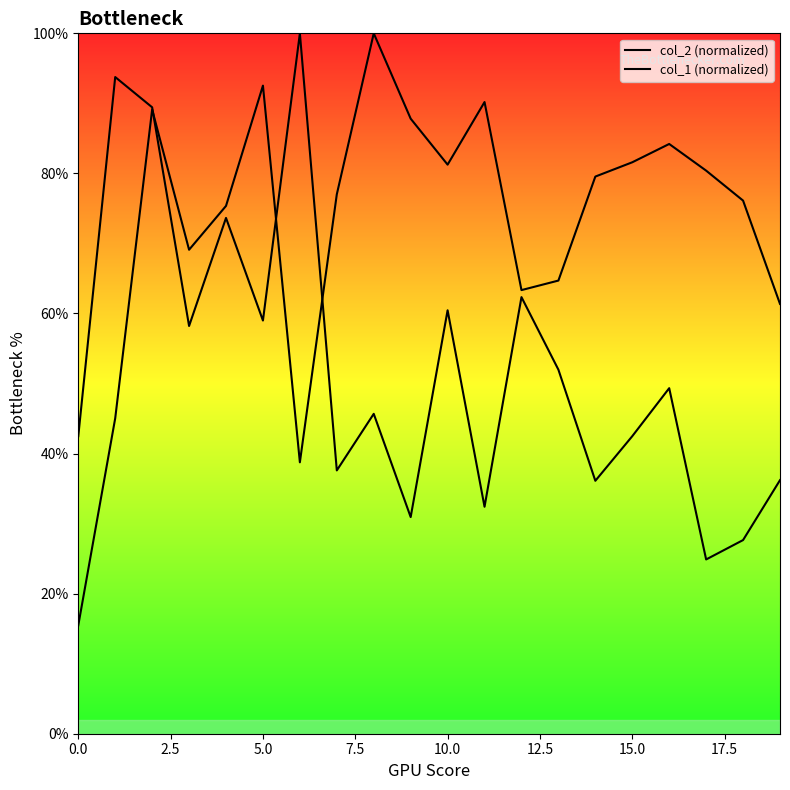

Count the number of categories in the chart.

20